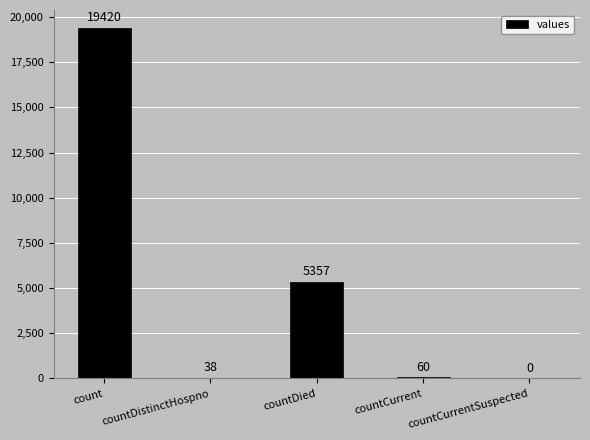

How many positive values are there?

4